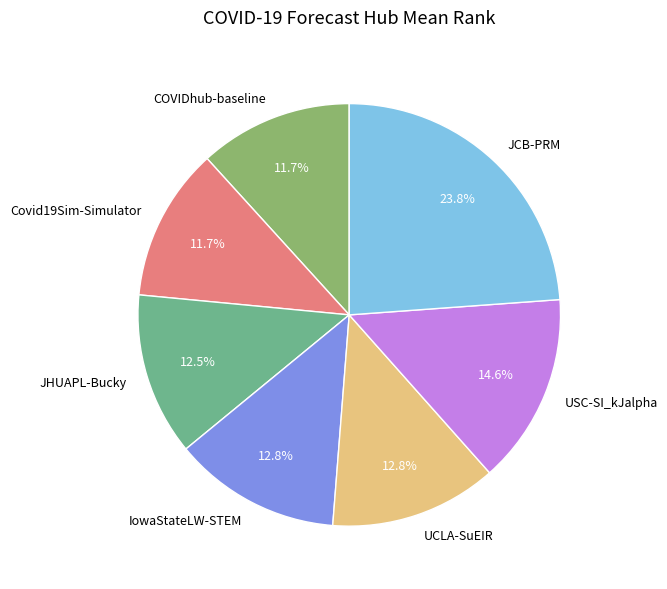

To the nearest percent, what is the difference between the largest and smallest slice percentages?

12%